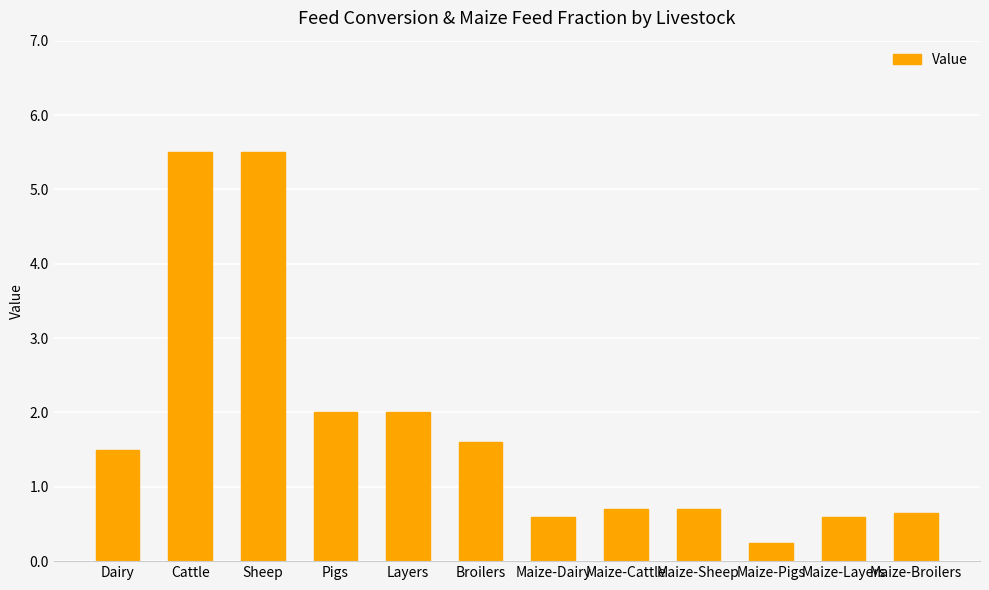

What position from the right is Dairy?

12